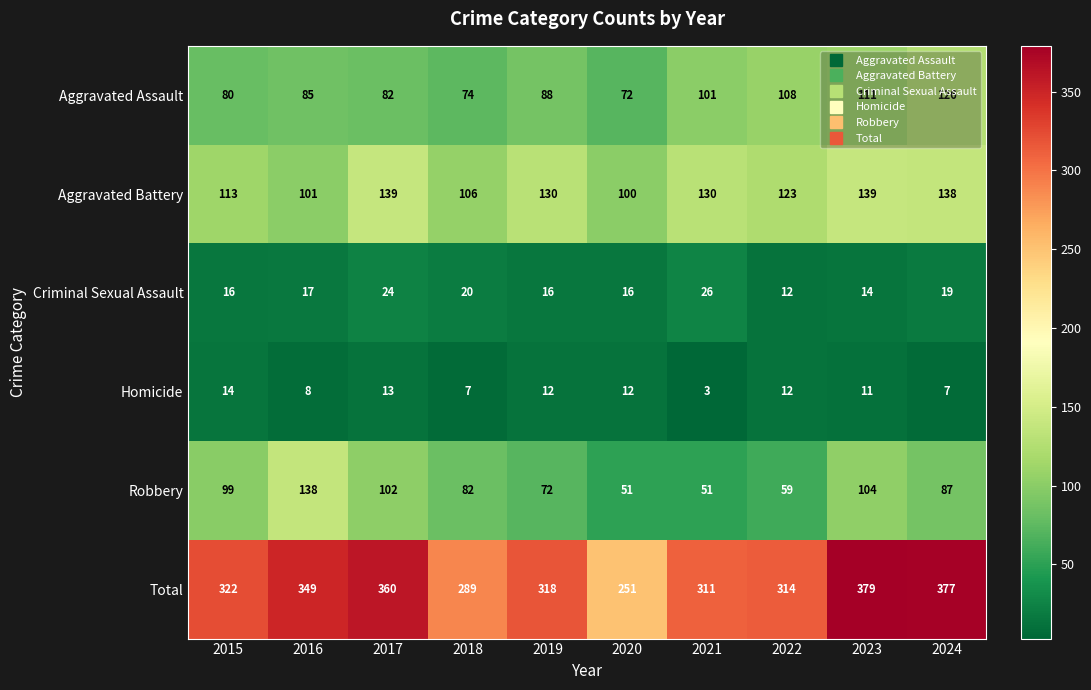

Which series has the widest spread of values?

Total